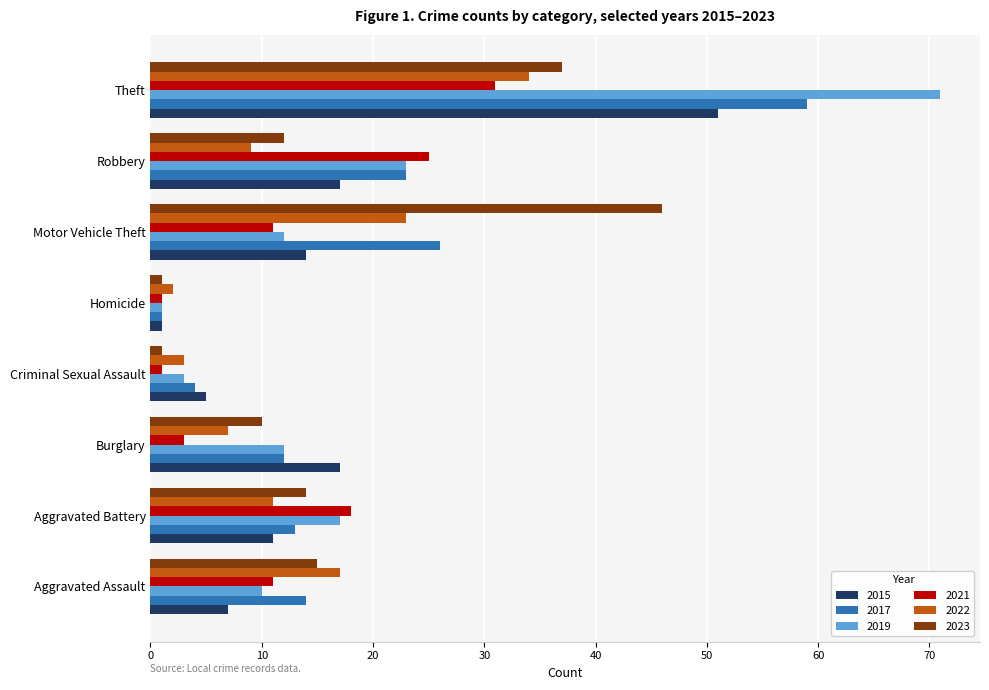

What is the sum of the 2019 values at Robbery and Criminal Sexual Assault?

26